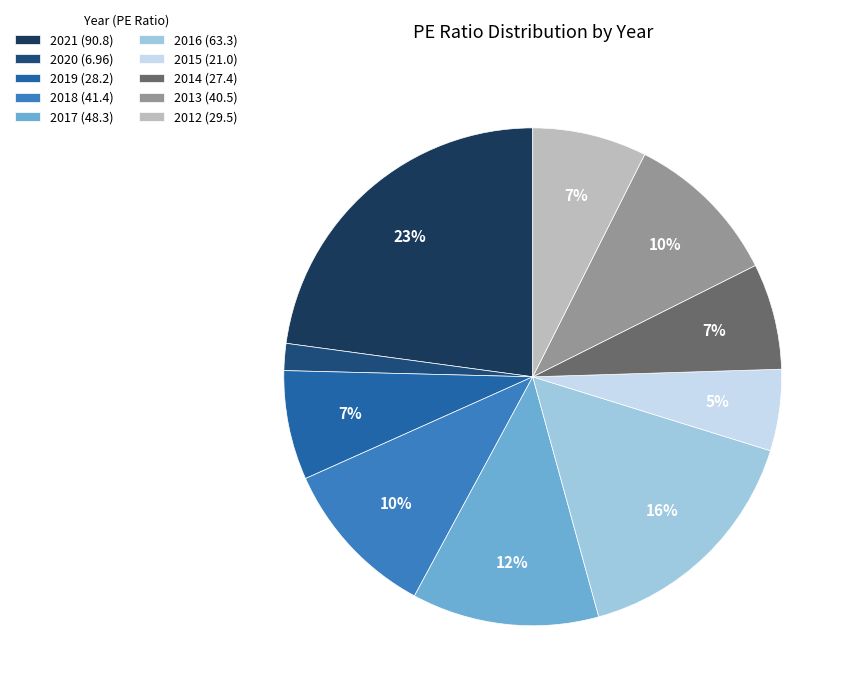

How many segments does this pie chart have?

10